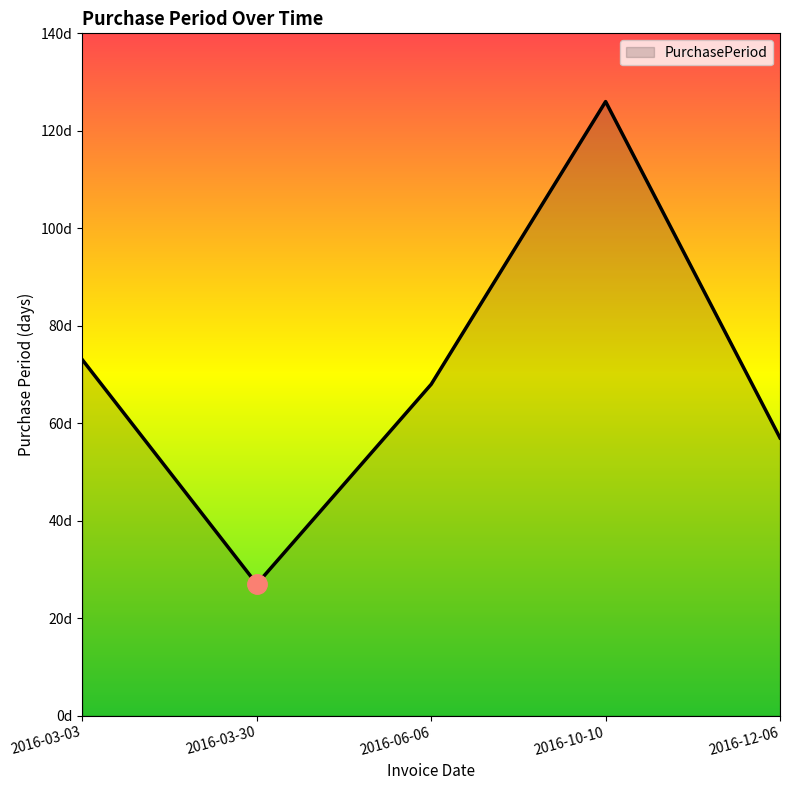

Is it true that the value at 2016-12-06 is 57?

True